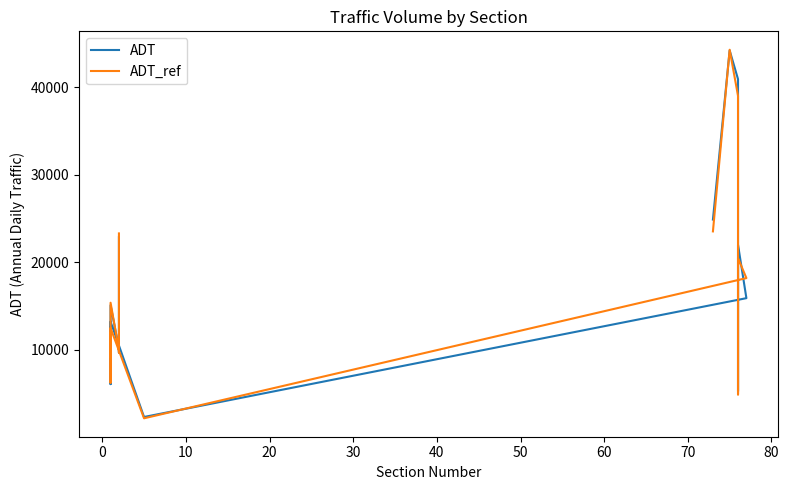

List the series in order of their overall mean, highest first.

ADT, ADT_ref